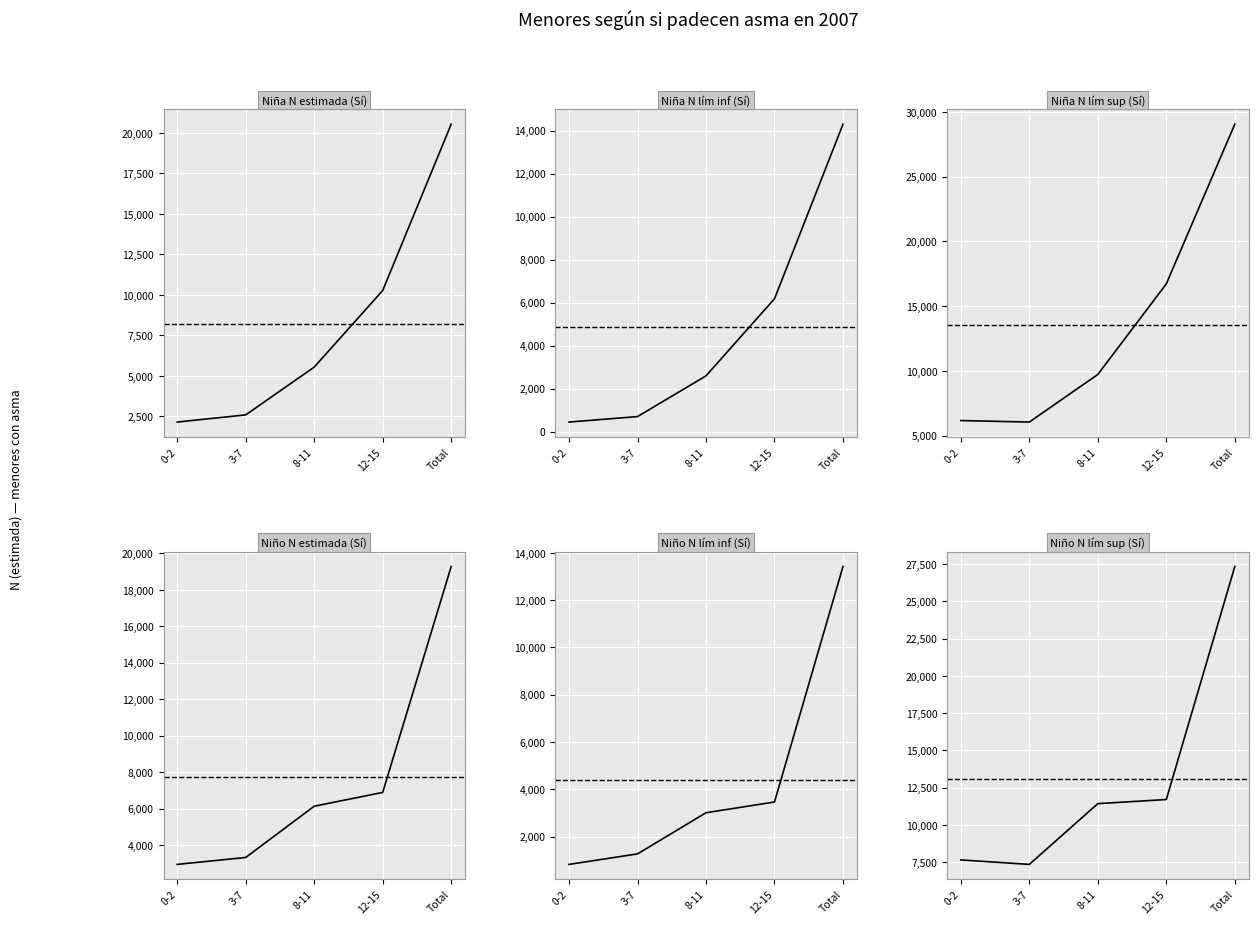

True or false: Niña N lím sup (Sí) and Niño N estimada (Sí) cross at least once.

False